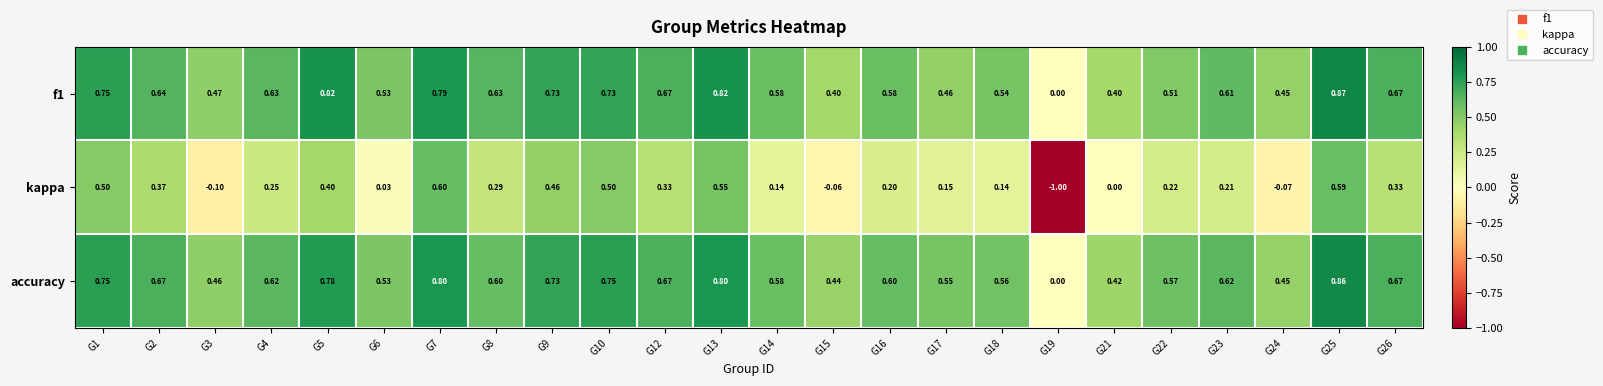

Is the value of accuracy at G16 greater than the value of kappa at G5?

Yes